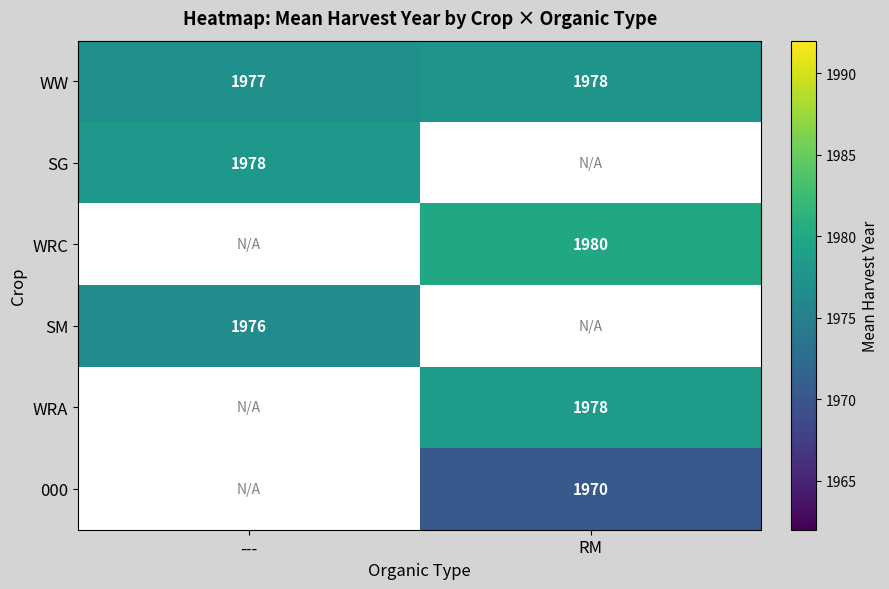

Which has a higher value, --- or RM?

RM